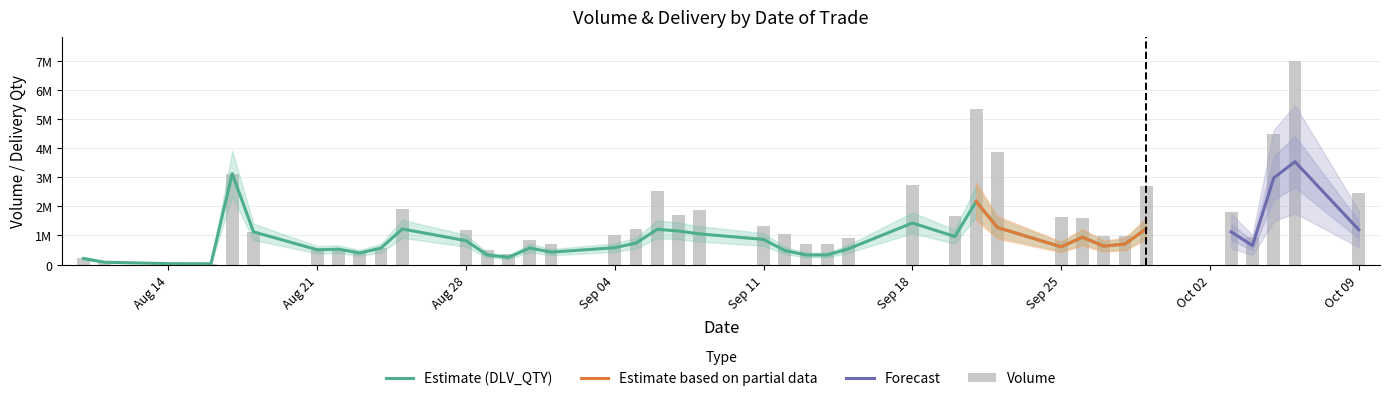

Which series has the widest spread of values?

Volume